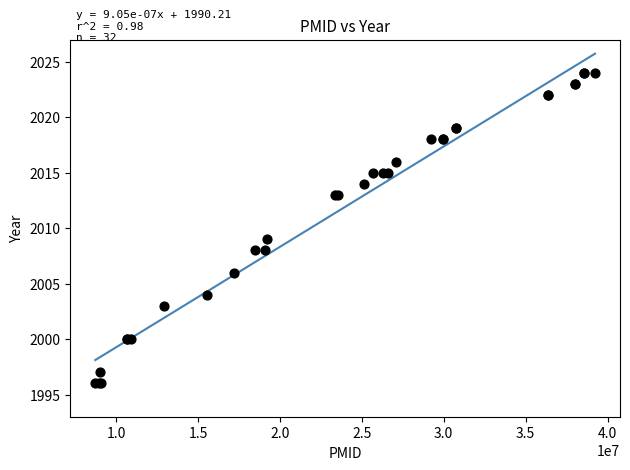

What Y value in the scatter plot is closest to 2010?

2009